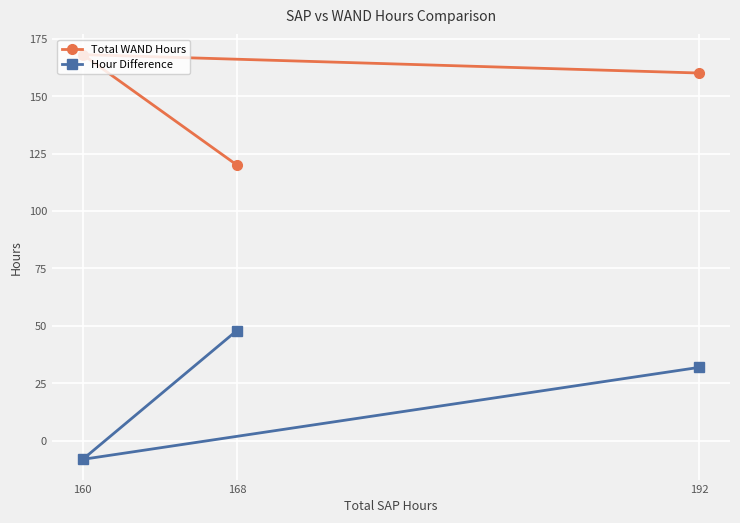

What are all the series names shown in the legend?

Total WAND Hours, Hour Difference